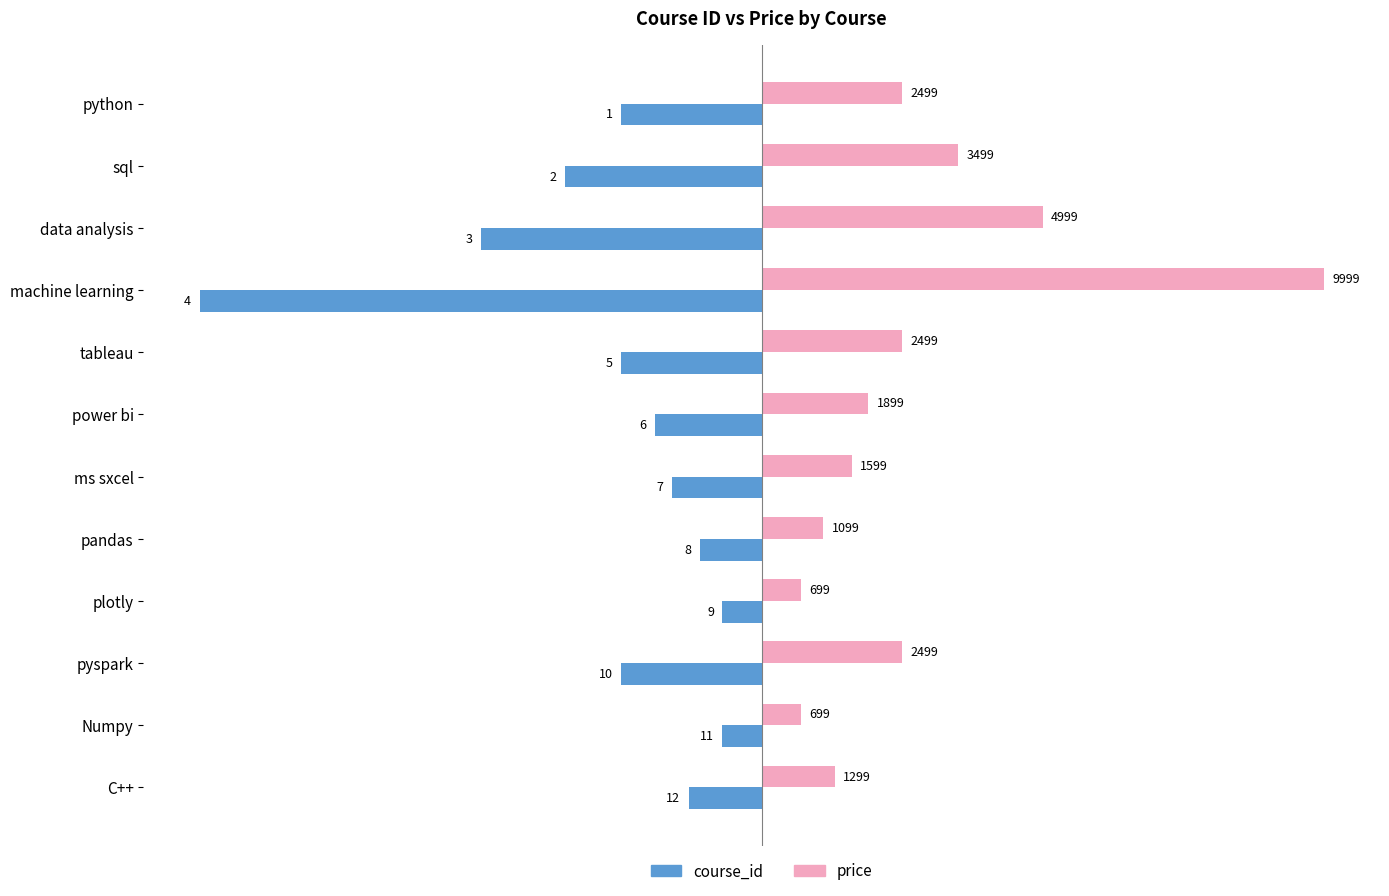

What is the spread (max minus min) of values at Numpy?

1398